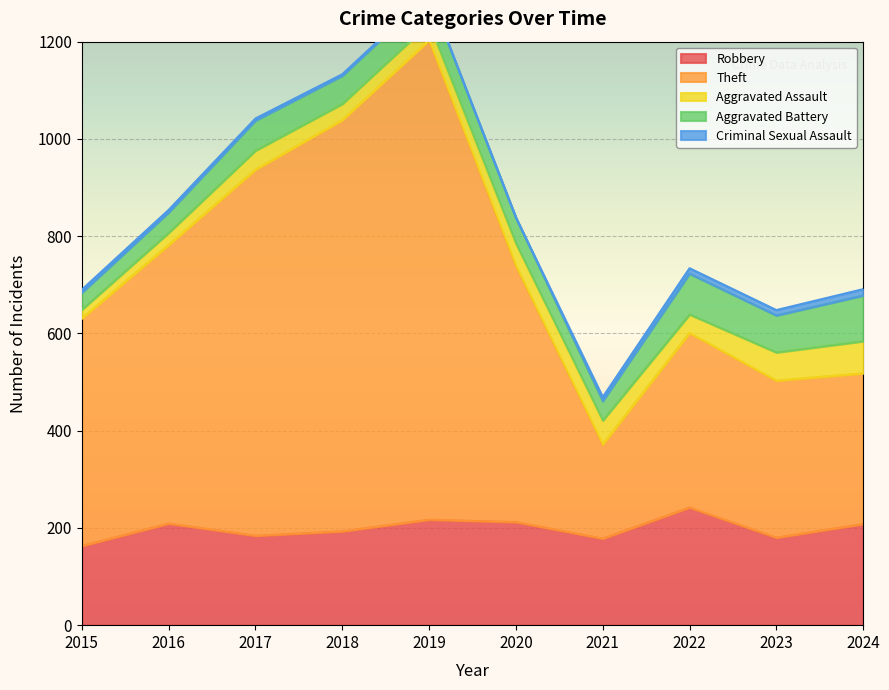

What is the maximum value shown in the chart?

986